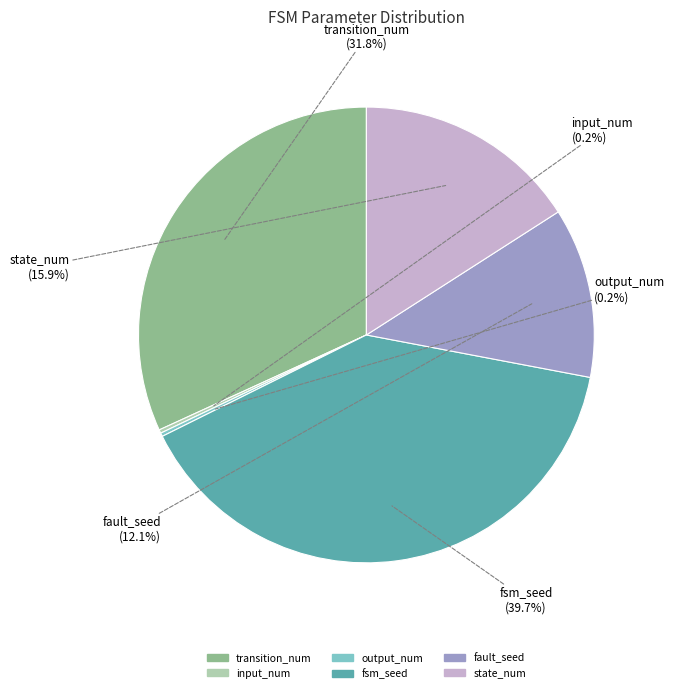

Is there any slice that represents more than half of the pie?

No